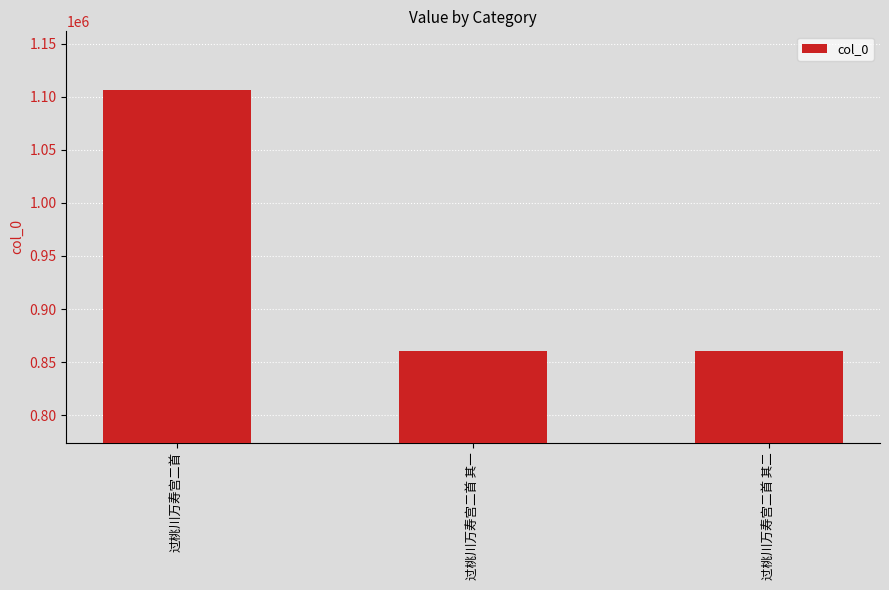

What is the maximum value shown in the chart?

1106313